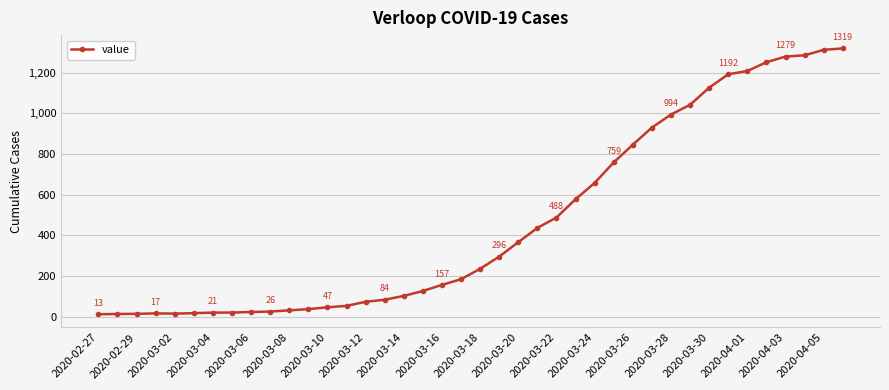

What is the greatest value displayed?

1319